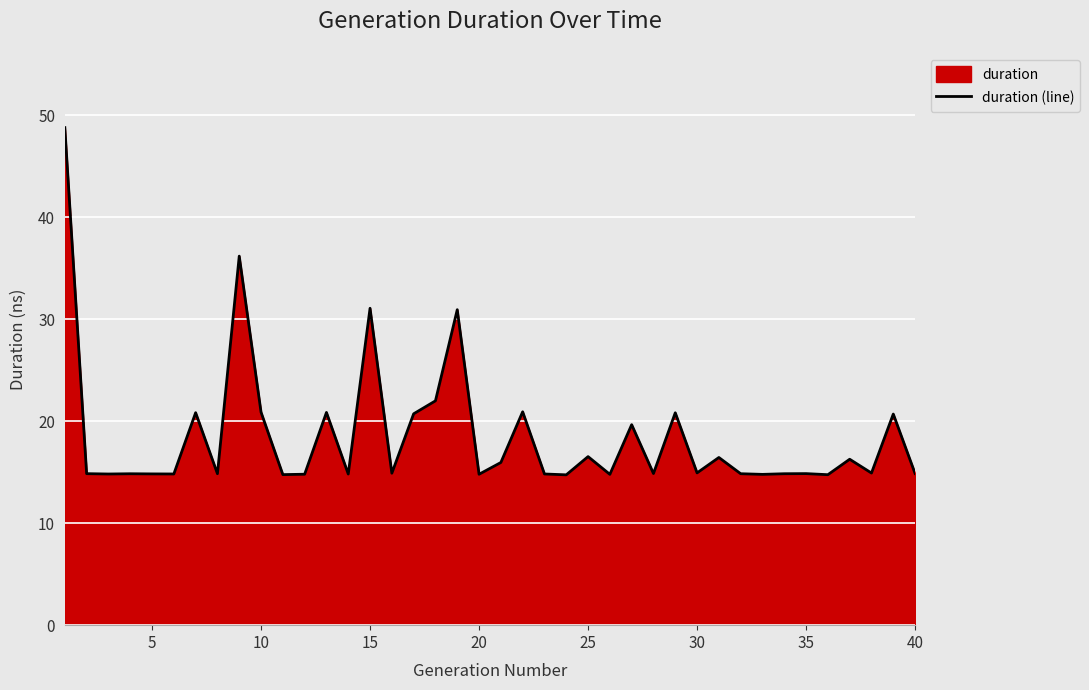

Reading left to right, transcribe all the data shown in this chart.

48.8	14.8	14.8	14.8	14.8	14.8	20.8	14.8	36.2	20.9	14.8	14.8	20.8	14.8	31.1	14.9	20.7	22.0	30.9	14.8	15.9	20.9	14.8	14.7	16.5	14.8	19.7	14.9	20.8	14.9	16.4	14.8	14.8	14.8	14.9	14.7	16.3	14.9	20.7	14.9